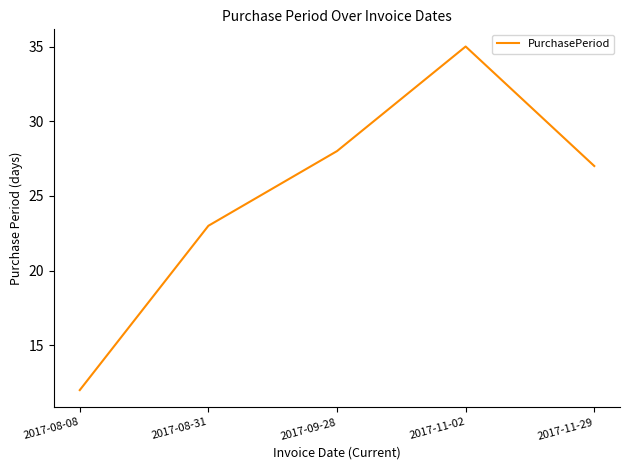

Which category has the highest value across all series?

2017-11-02